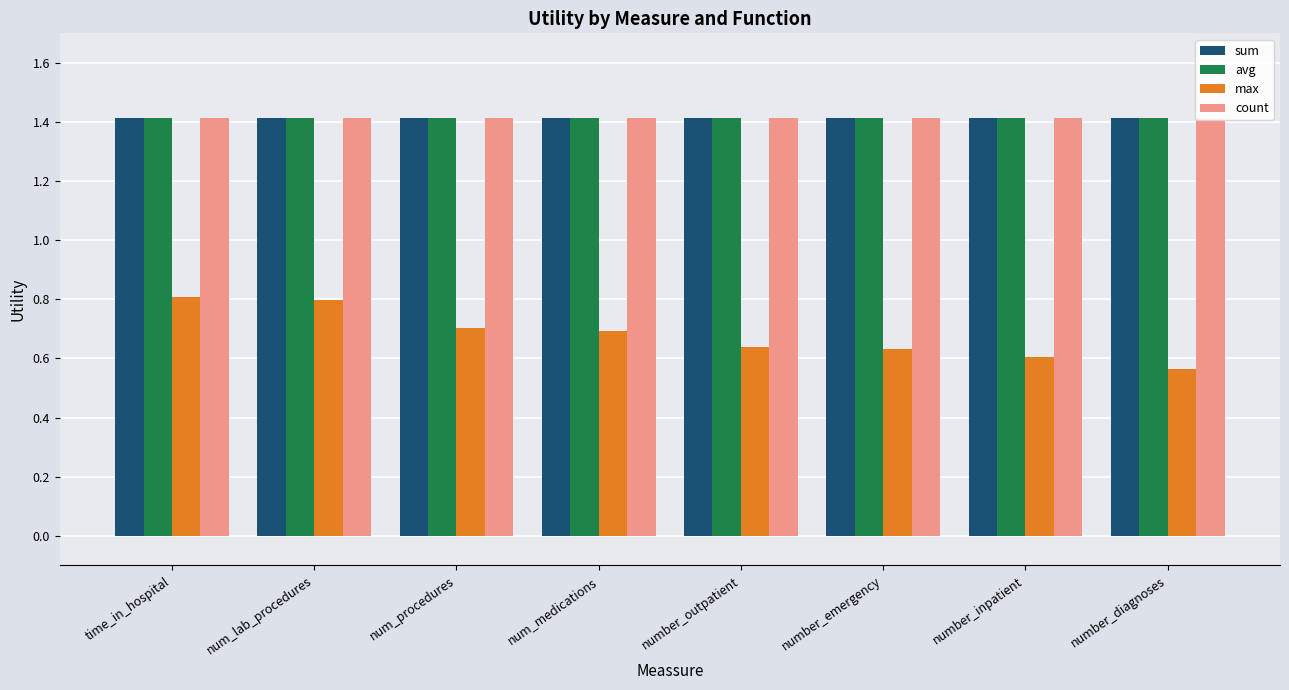

What is the value of the count bar at the 6th from the left?

1.4